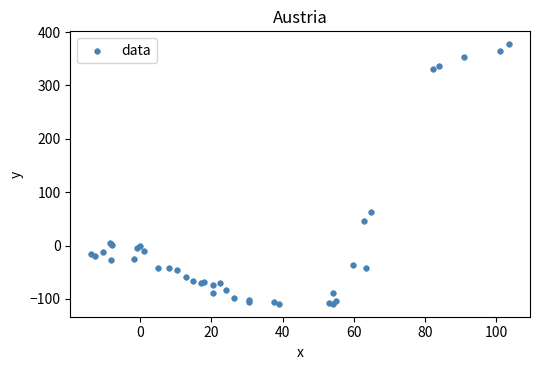

What Y value in the scatter plot is closest to 133?

62.5